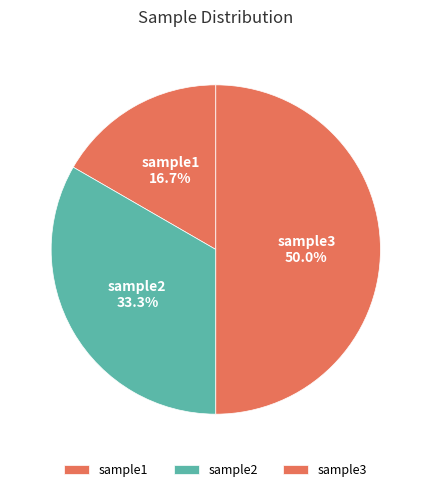

The sample1 slice represents 31% of the pie. True or false?

False